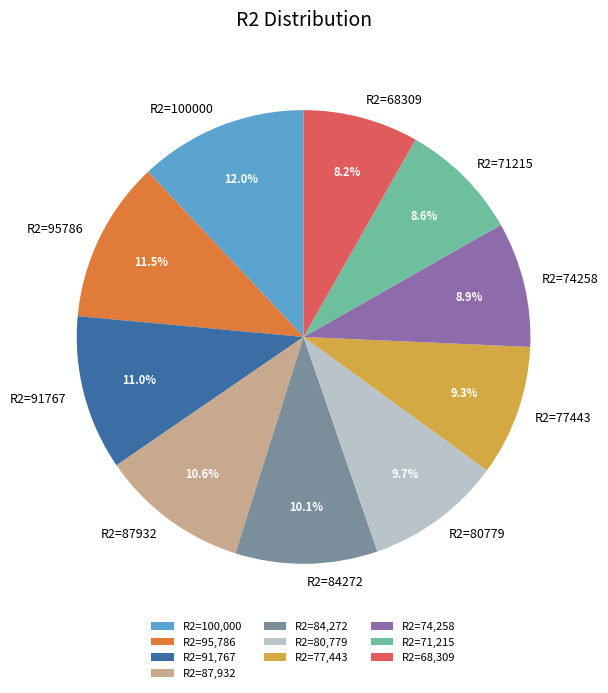

To the nearest percent, what is the average slice percentage?

10%